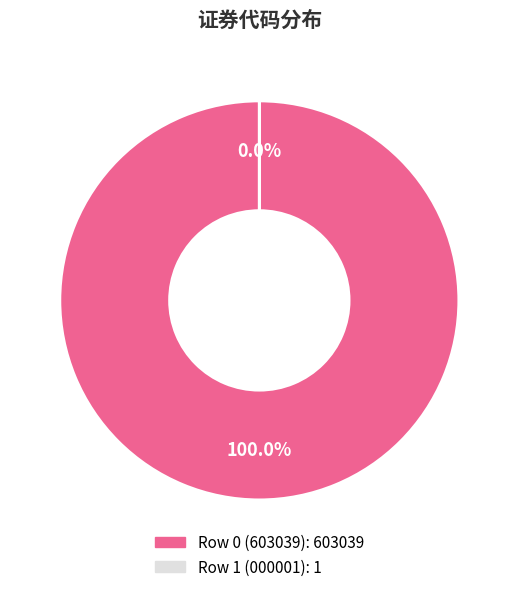

Is there a majority slice in this chart?

Yes